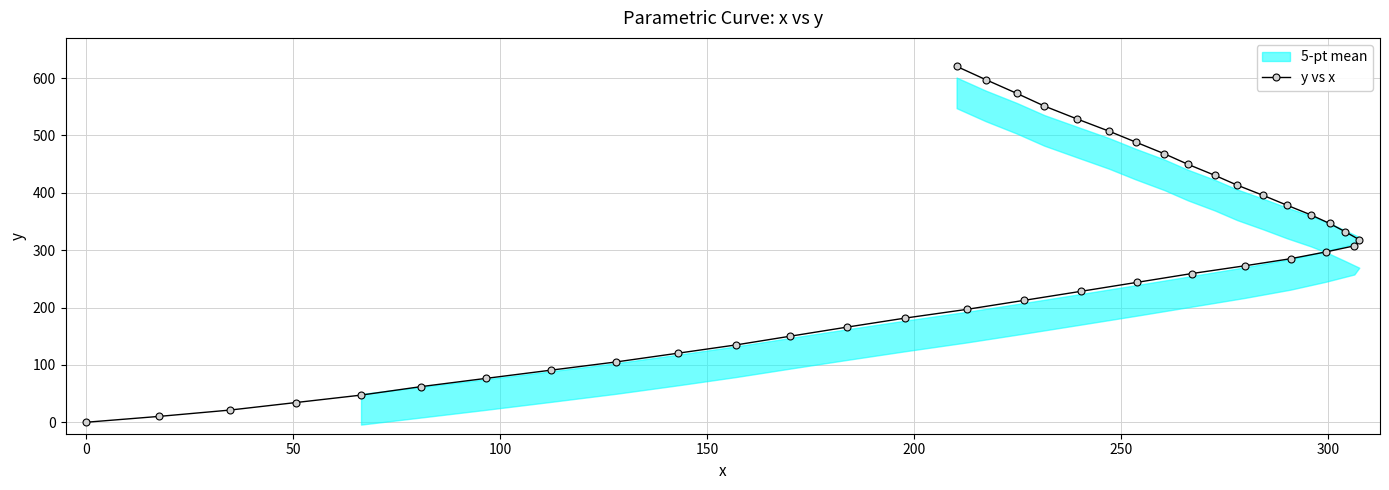

What is the value of the y vs x point at the 34th from the left?

285.1